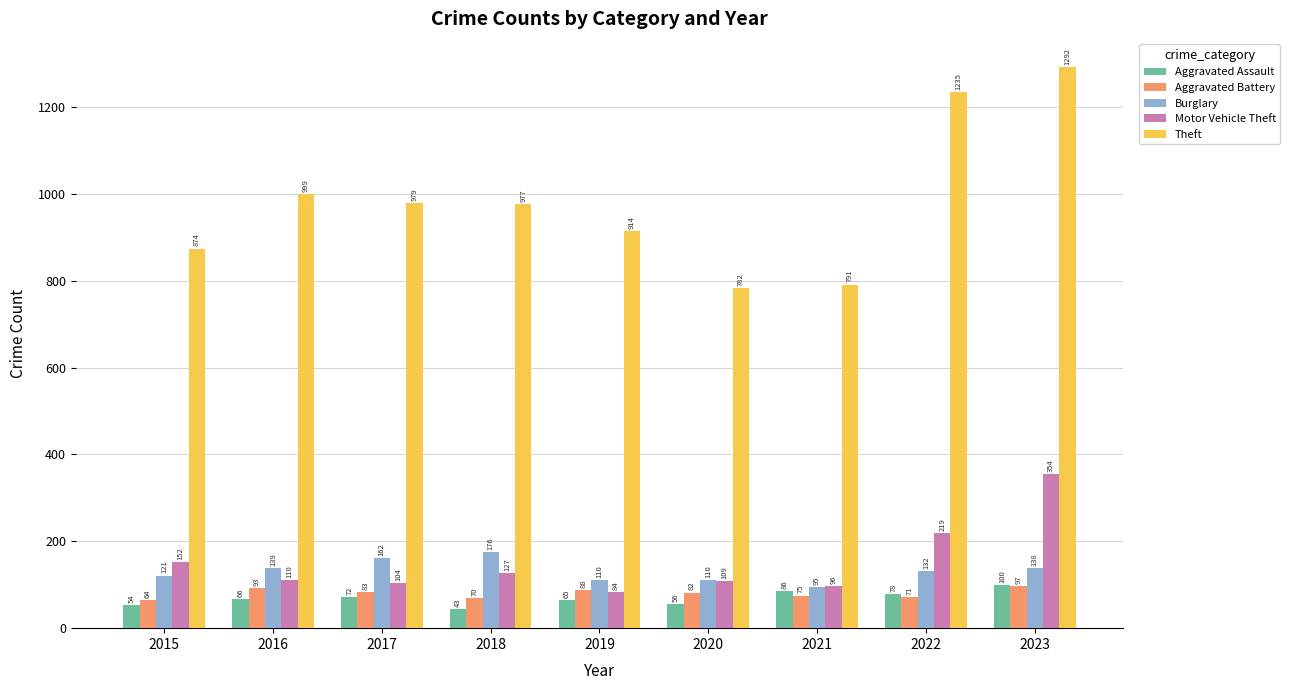

Which series has the widest spread of values?

Theft